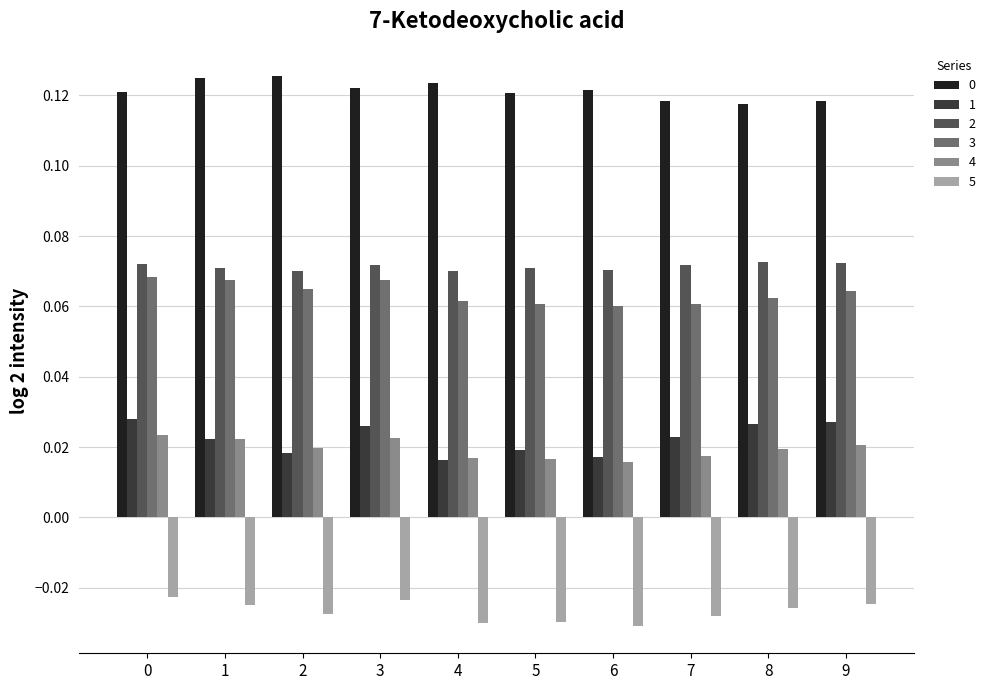

True or false: 0 has a value of 0.2 at 7.

False